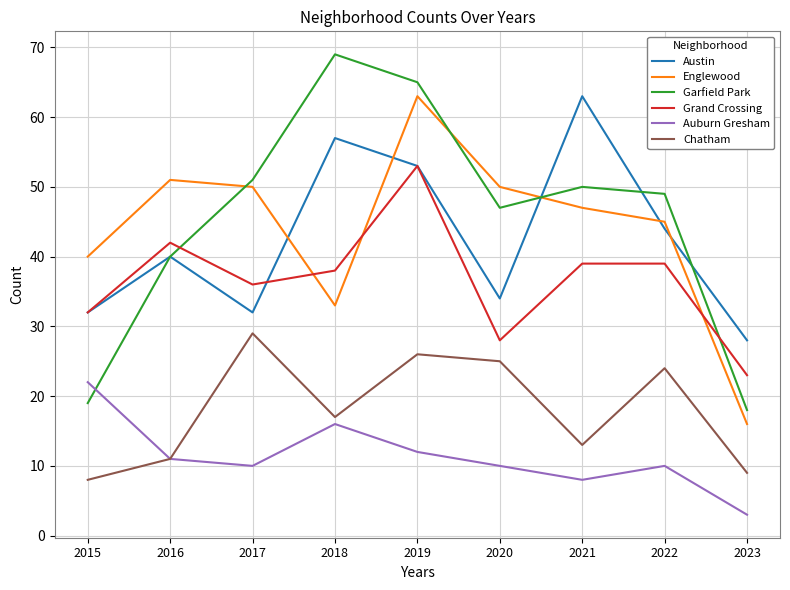

Which series has the largest total across all categories?

Garfield Park